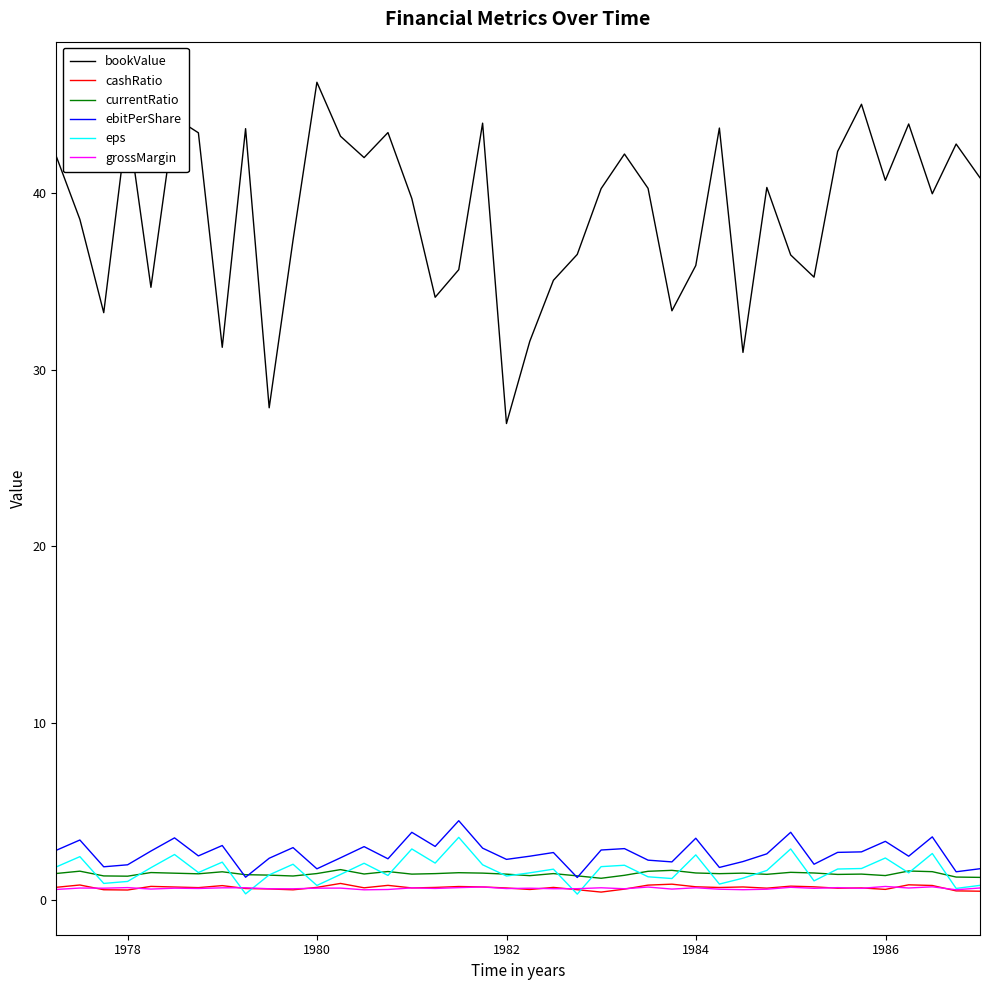

True or false: cashRatio and currentRatio cross at least once.

False